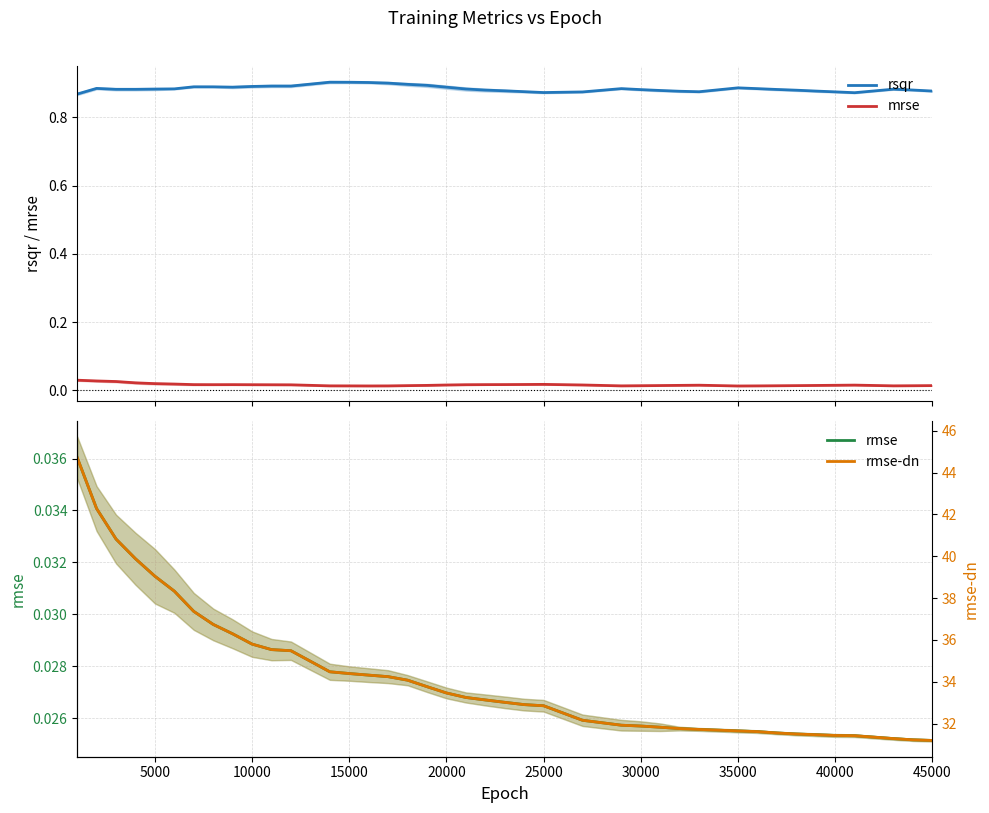

True or false: mrse and rsqr intersect in this chart.

False